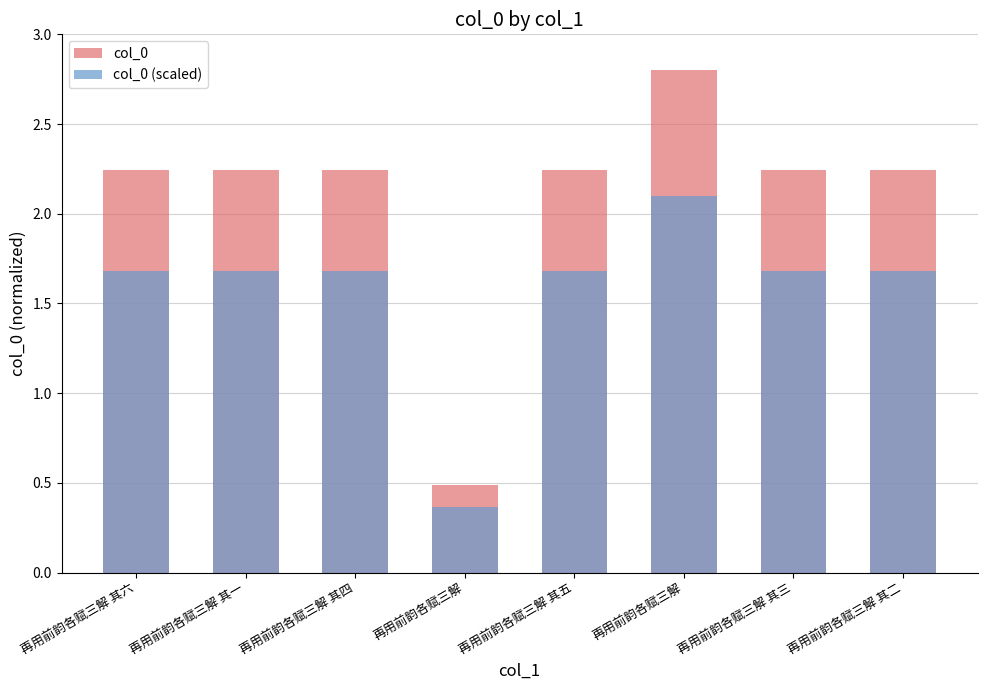

The col_0 (scaled) series shows 0.9 at 再用前韵各赋三解 其六. True or false?

False